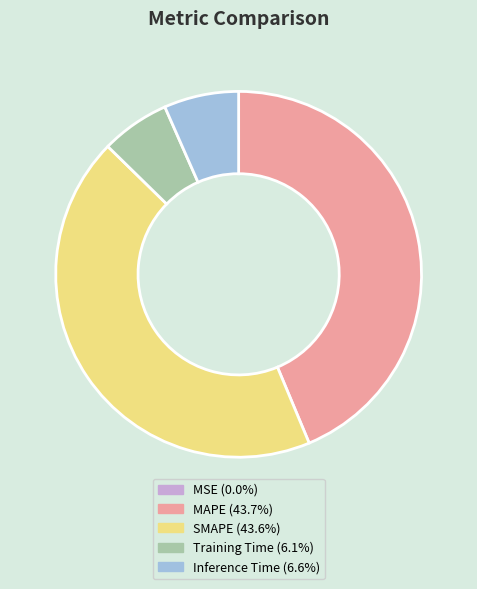

Does Training Time represent more than half of the total?

No